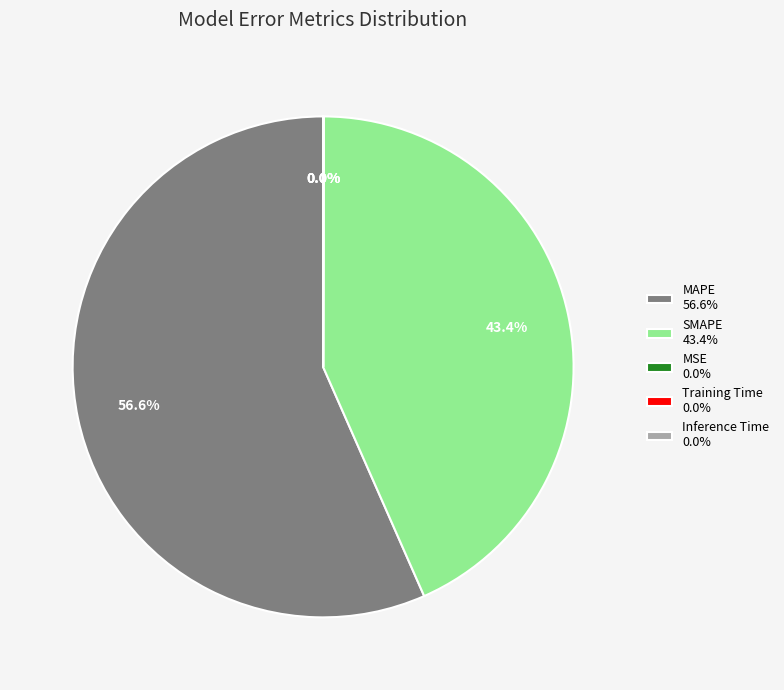

What is the largest slice in the pie chart?

MAPE